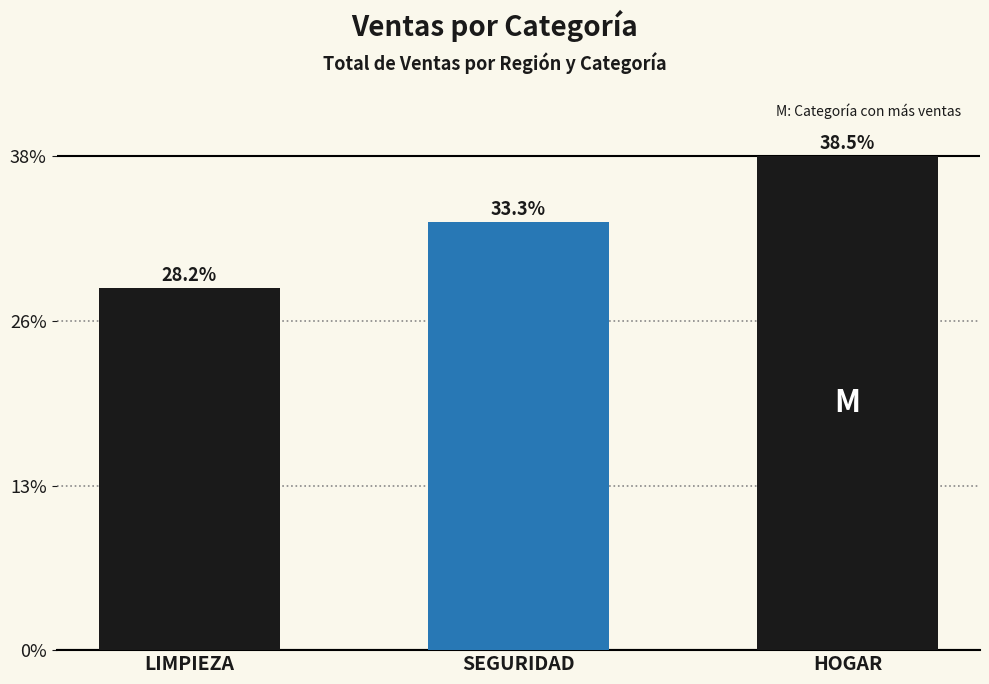

What is the label of the 2nd bar from the right?

SEGURIDAD